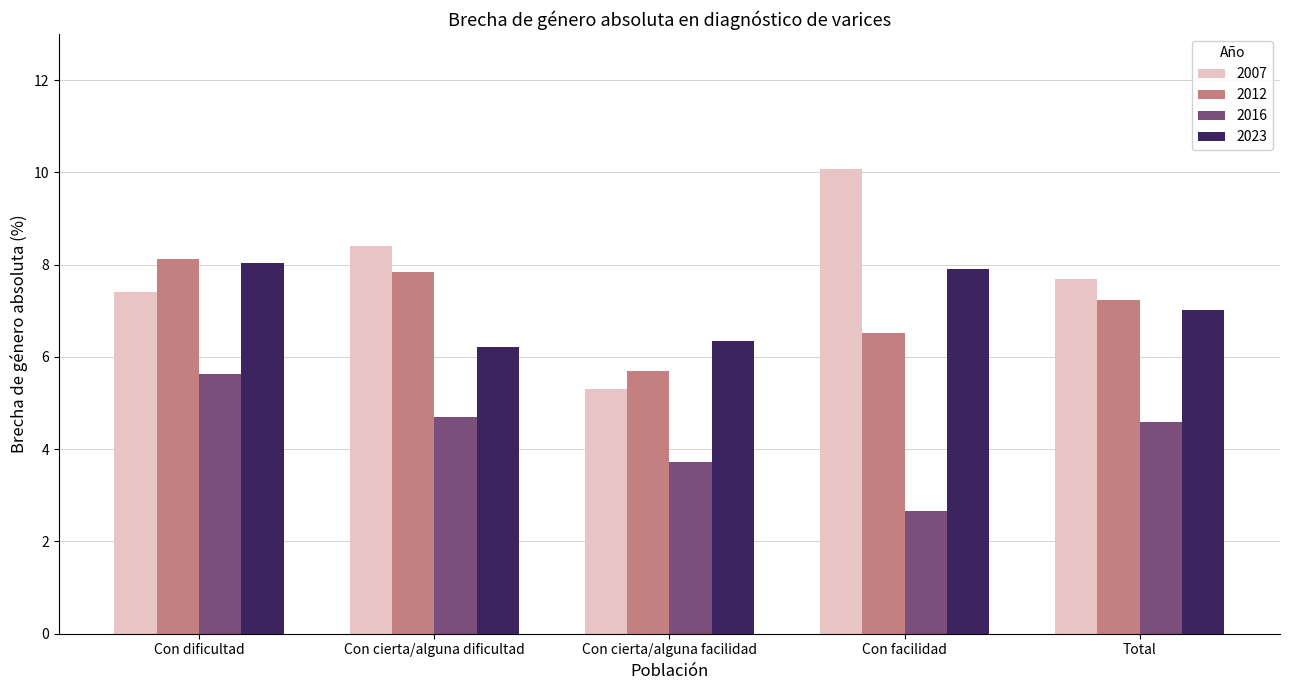

What is the total value across all series at Con cierta/alguna dificultad?

27.2